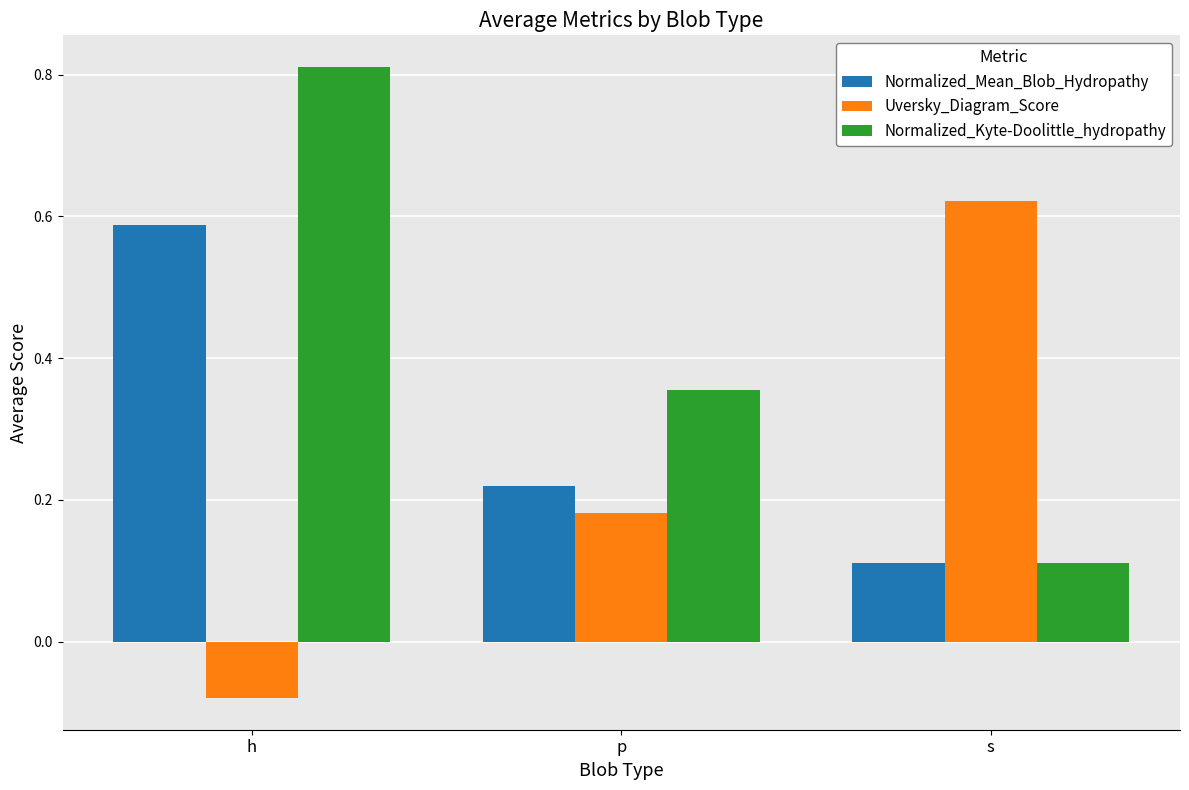

At which label does Normalized_Kyte-Doolittle_hydropathy reach its peak?

h